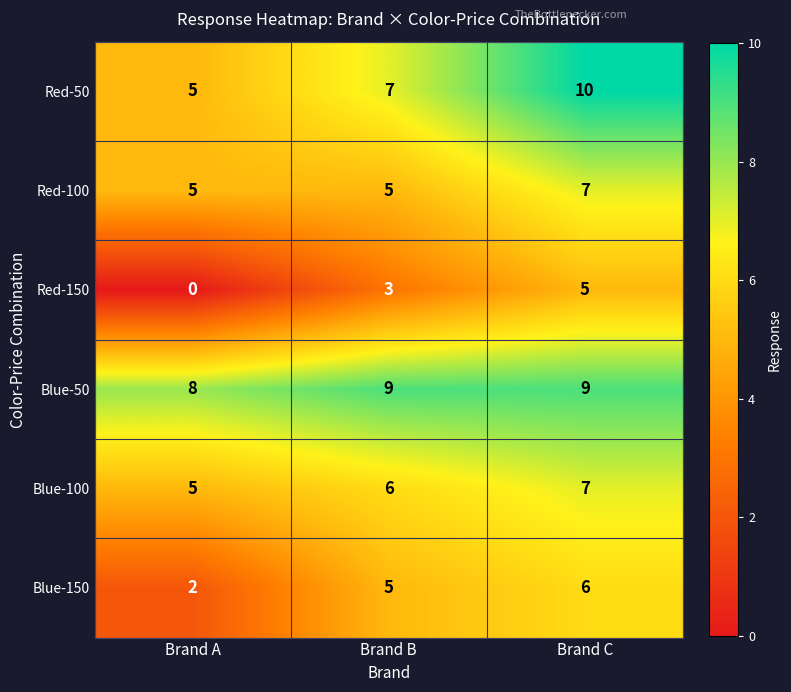

What is the approximate value of Blue-50 at Brand A?

8